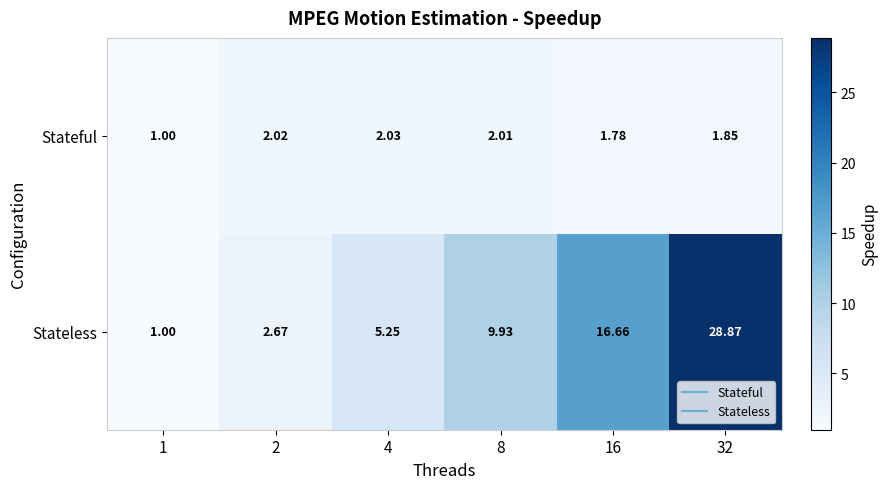

How many values in the Stateful series are below 2?

3